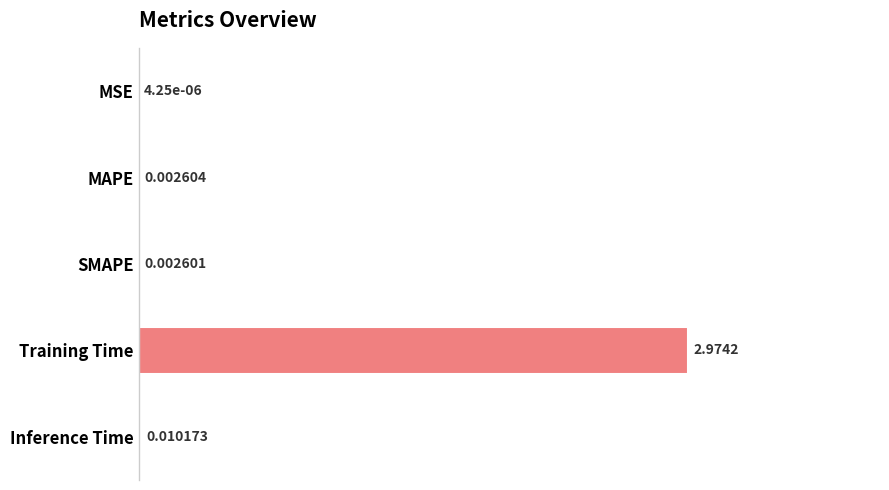

Which label corresponds to the largest value in the chart?

Training Time